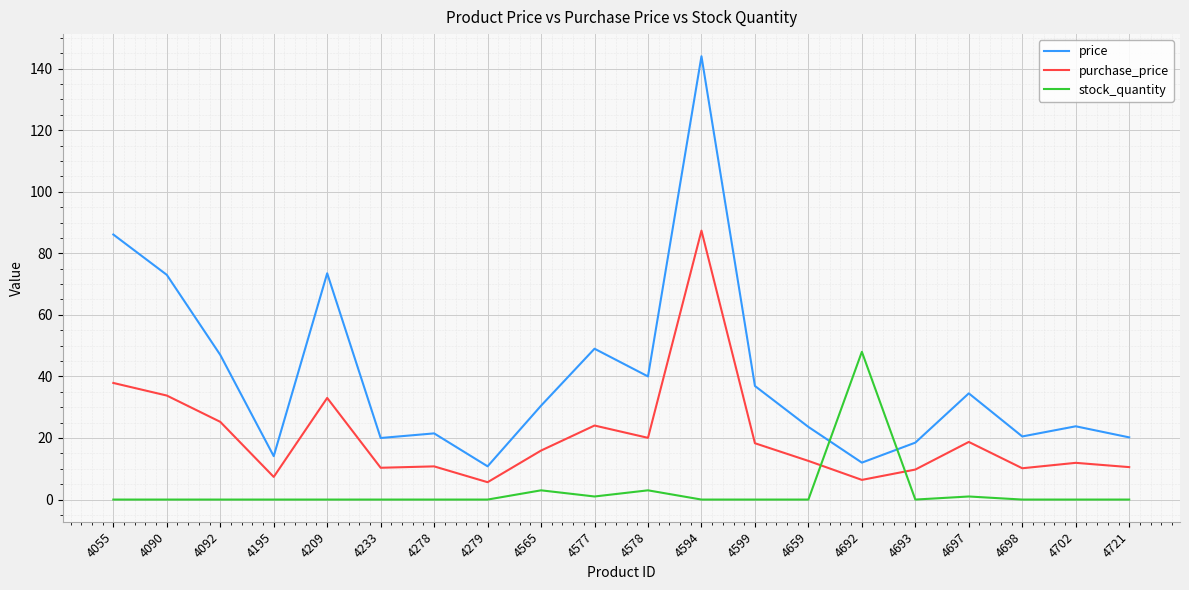

What is the average value of the stock_quantity series?

2.8